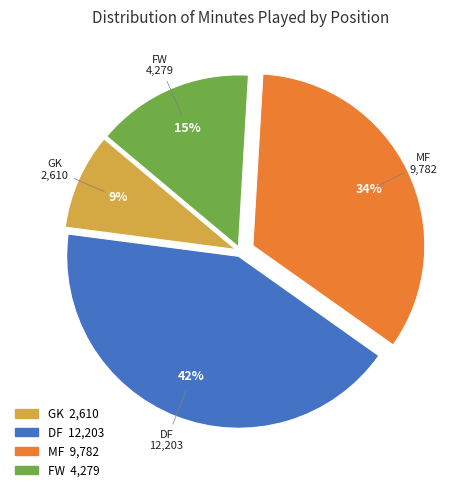

To the nearest percent, what is the difference between the largest and smallest slice percentages?

33%